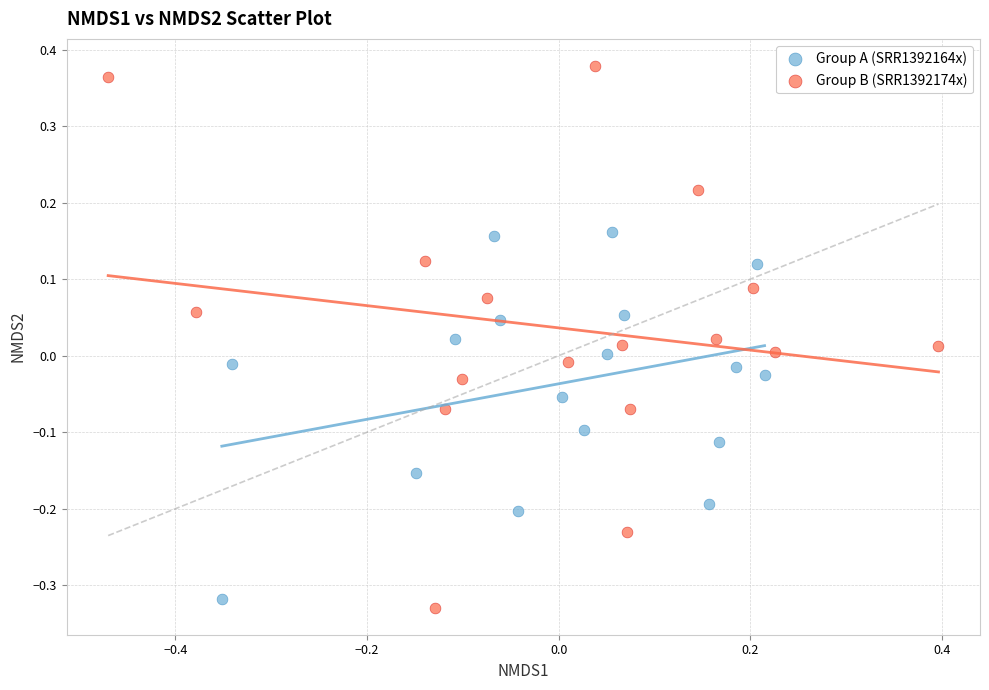

Which series reaches the maximum Y coordinate?

Group B (SRR1392174x)